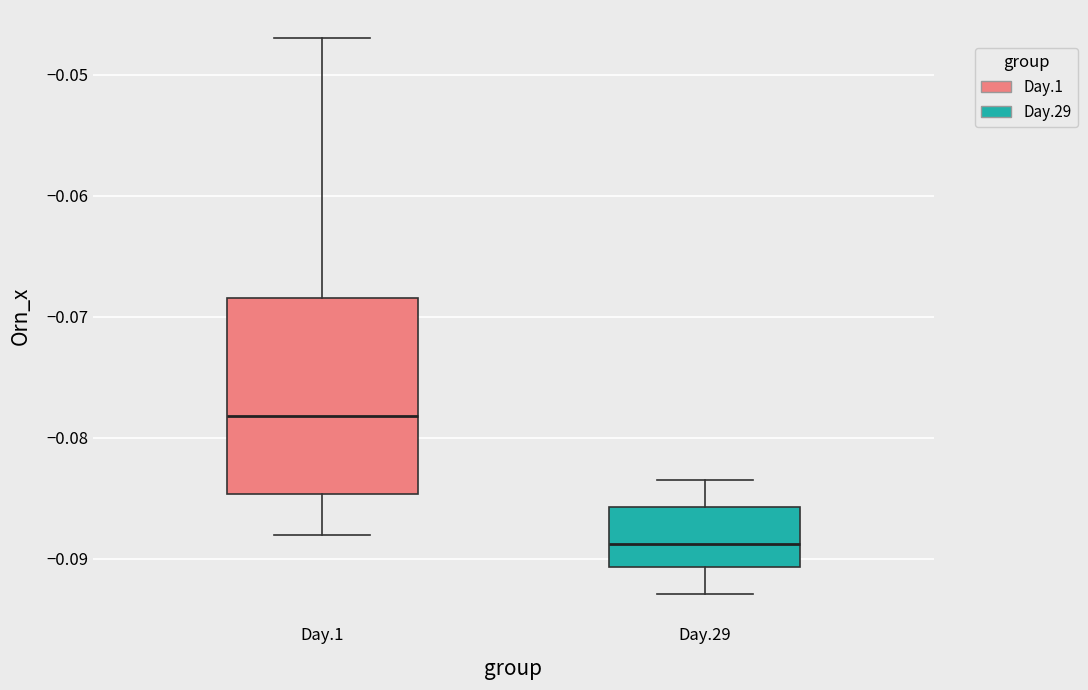

Reading left to right, read every box against the y-axis: the position of its median line, the range the box covers, and the ends of its whiskers. The values are not printed on the chart, so give them approximately, as read against the axis.

Day.1: median -0.078, box -0.085 to -0.068, whiskers -0.088 to -0.047
Day.29: median -0.089, box -0.091 to -0.086, whiskers -0.093 to -0.083